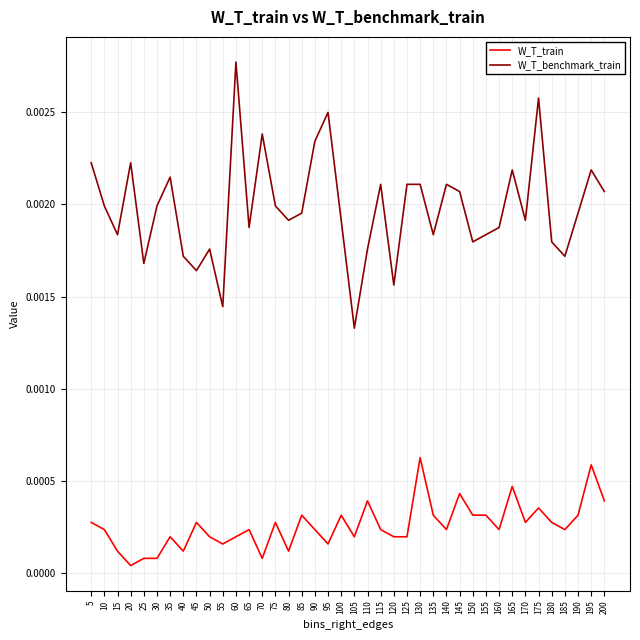

At how many categories does at least one series exceed 0?

40